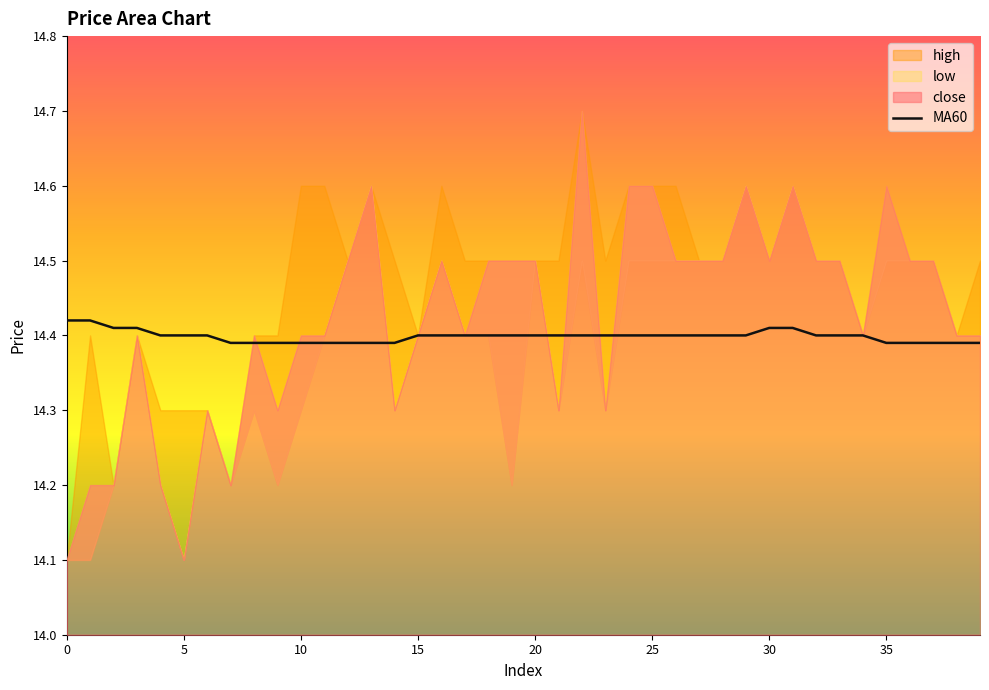

True or false: the data has more than 1 interior local peaks.

False